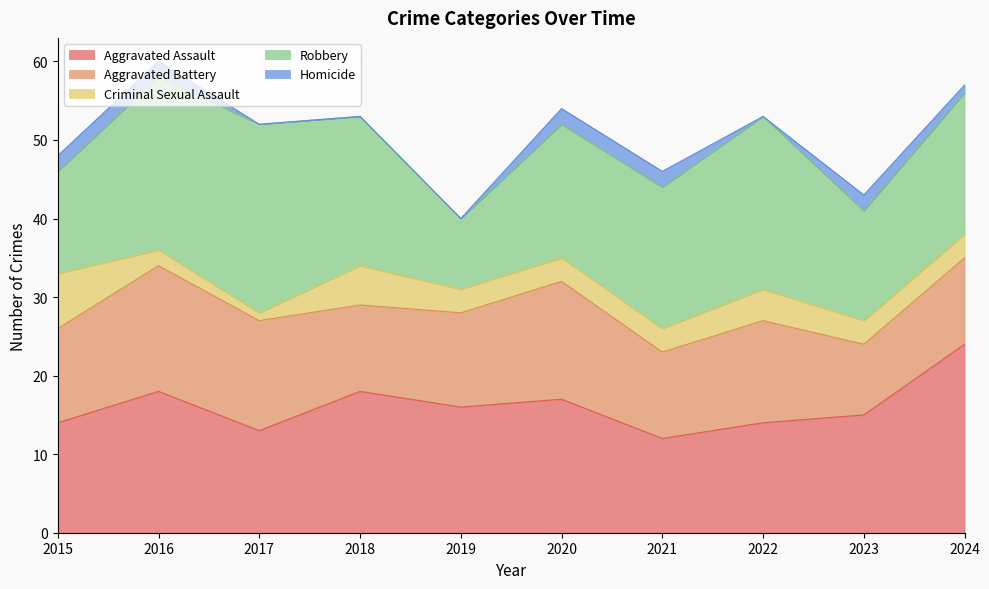

What is the value of the Aggravated Assault point at the 3rd from the left?

13